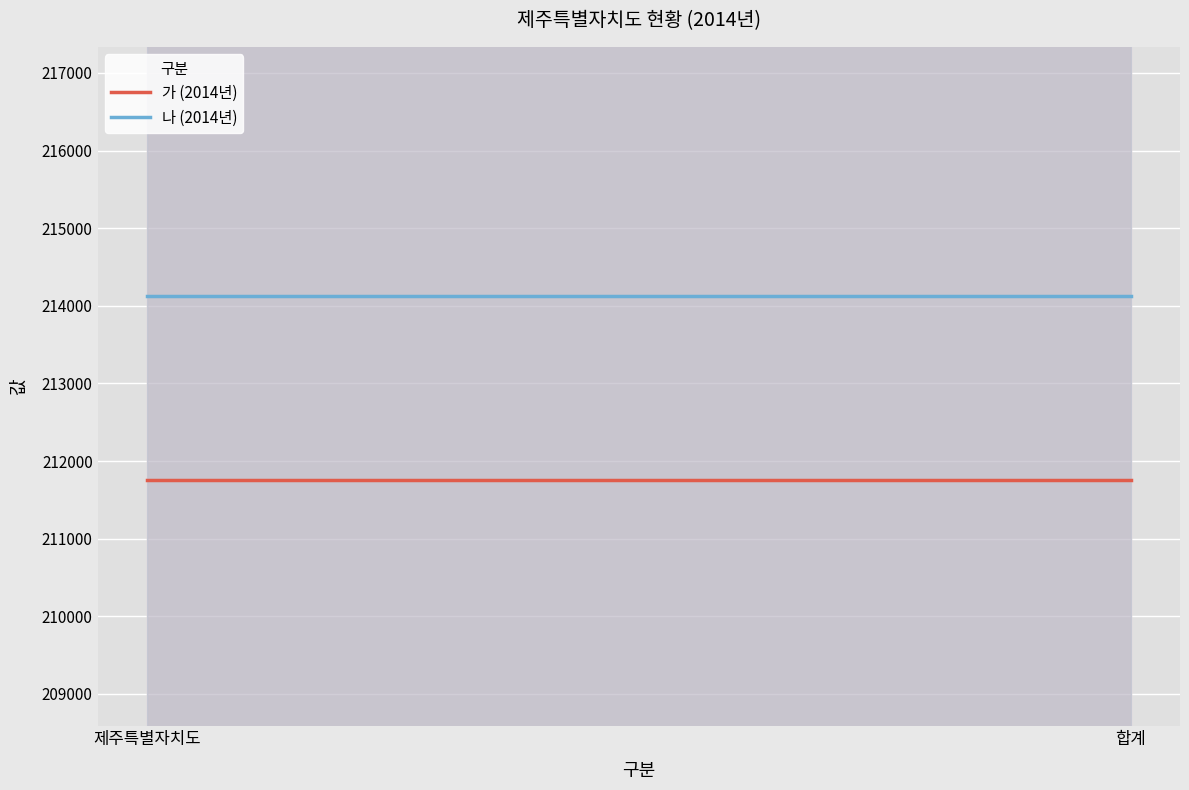

Which label corresponds to the largest value in the chart?

제주특별자치도